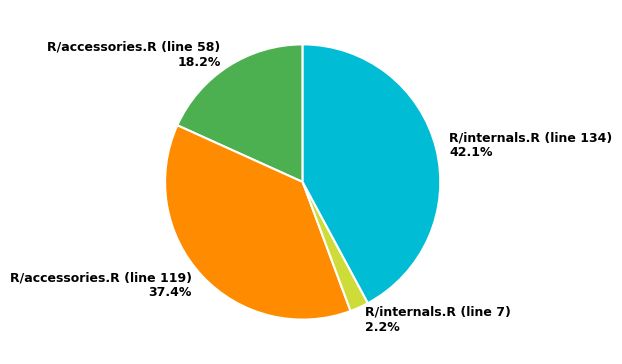

To the nearest percent, what portion does R/internals.R (line 7) represent?

2%